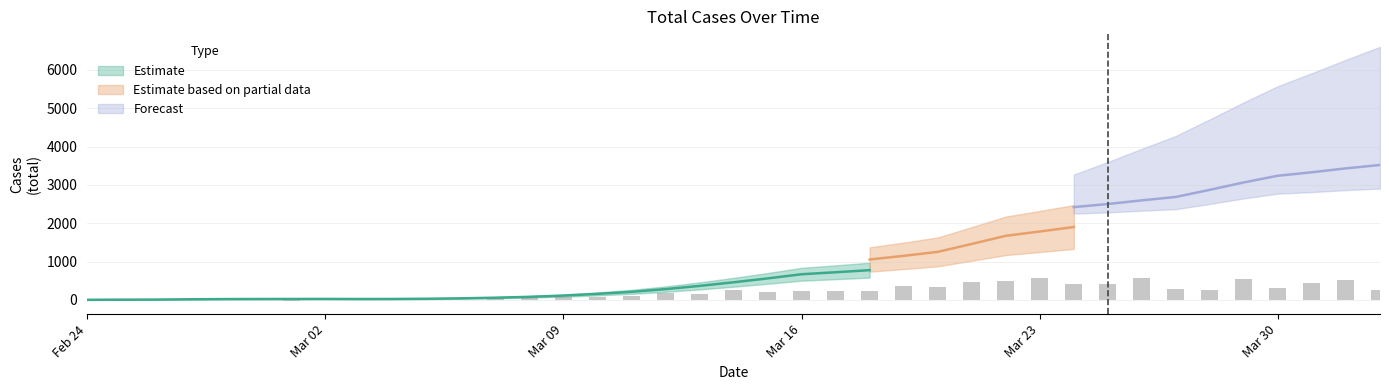

Does the chart contain stacked bars?

No